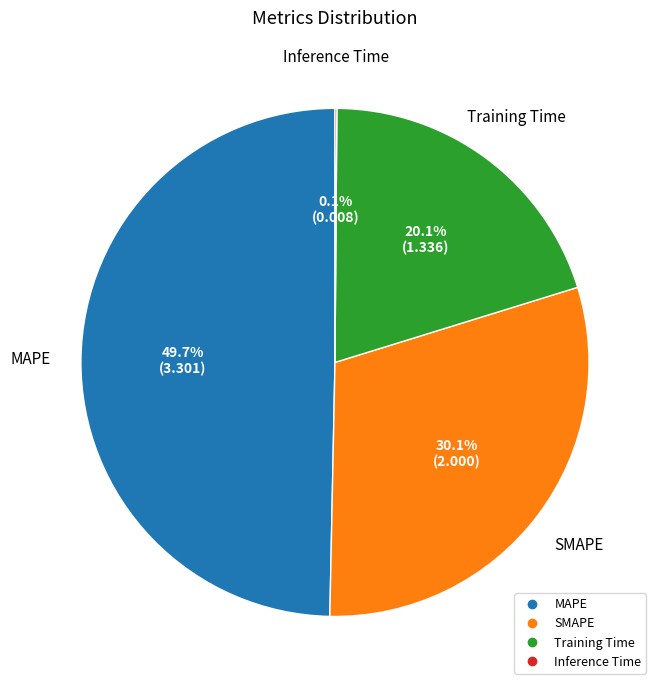

What is the ratio of the value at MAPE to the value at Training Time?

2.5